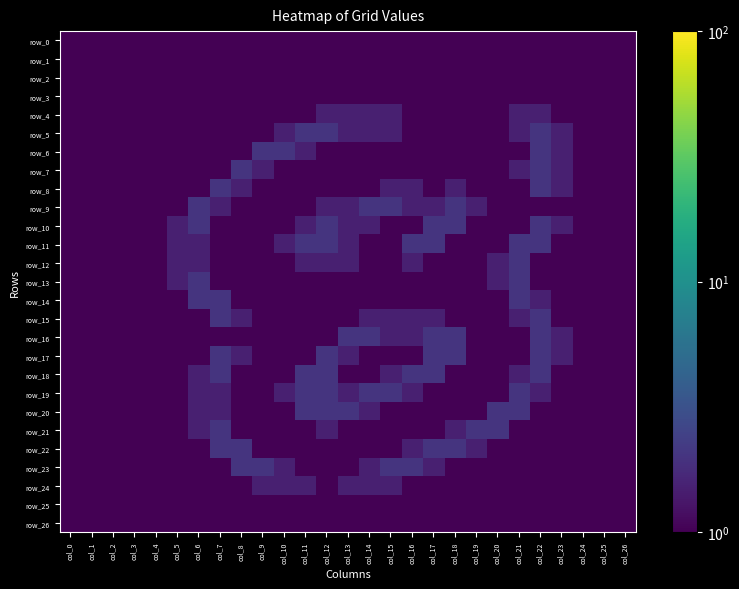

What is the average value of the row_5 series?

0.8